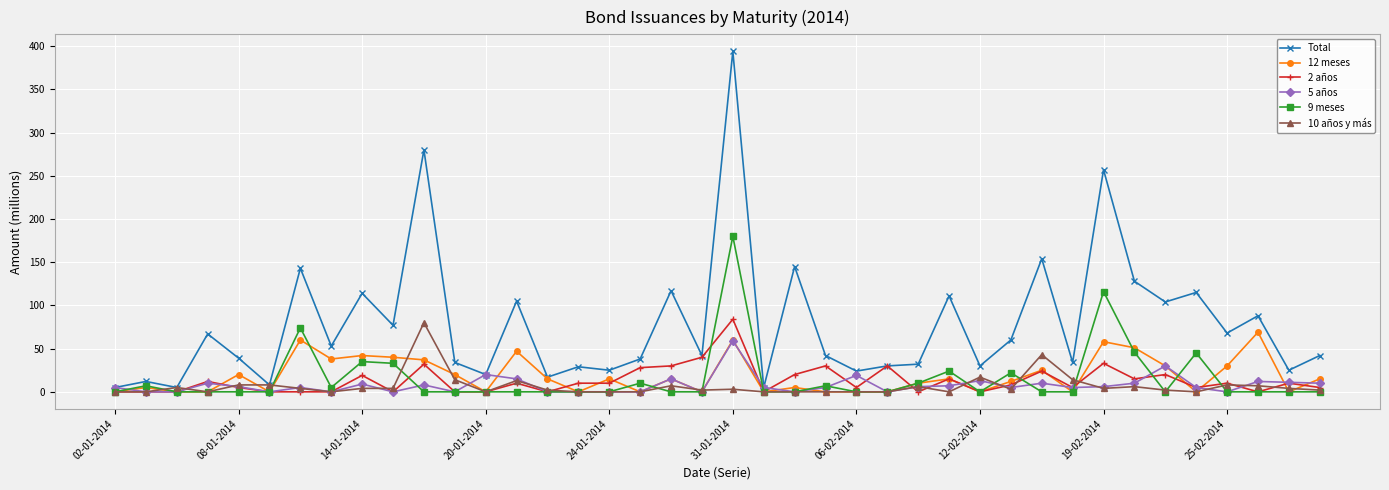

True or false: 12 meses has more than 1 points higher than both neighbors.

True